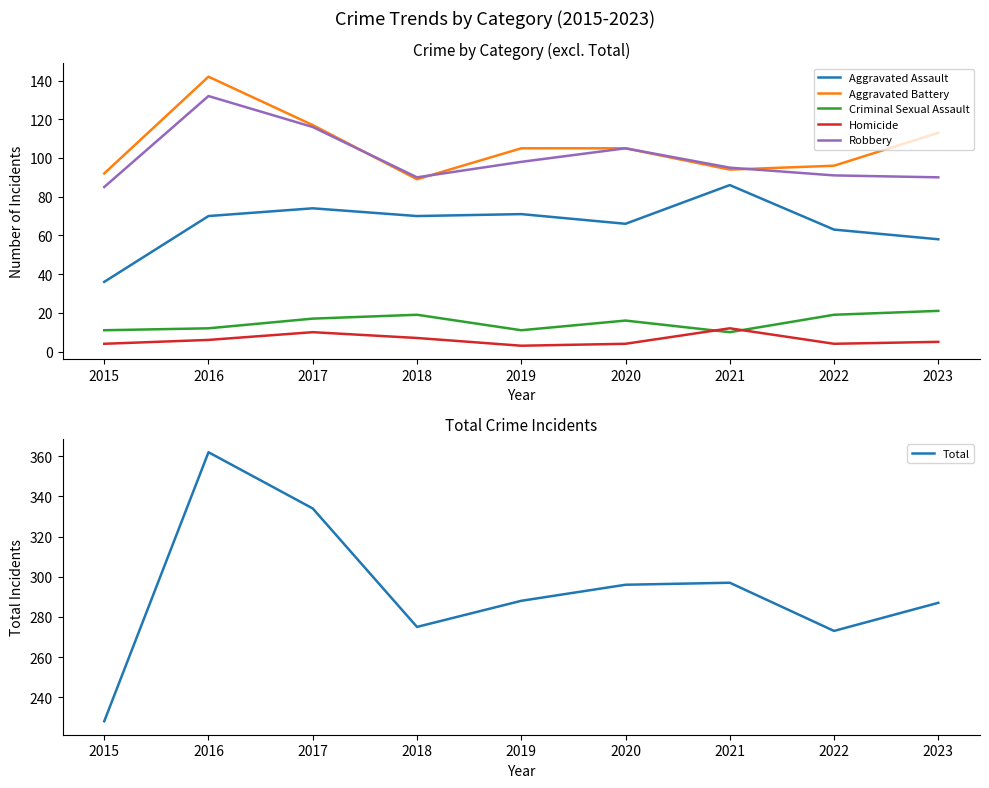

How many lines are shown in the chart?

6